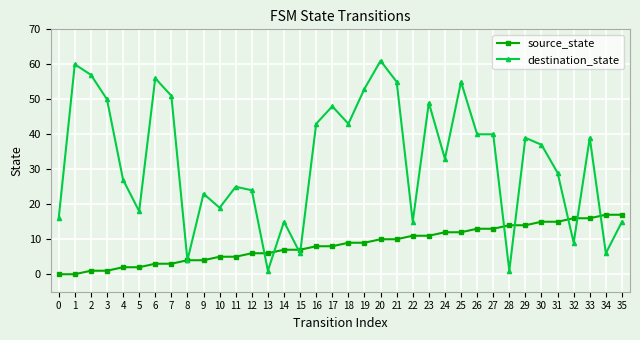

Reading left to right, what are all the values shown in this chart?

source_state: 0=0	1=0	2=1	3=1	4=2	5=2	6=3	7=3	8=4	9=4	10=5	11=5	12=6	13=6	14=7	15=7	16=8	17=8	18=9	19=9	20=10	21=10	22=11	23=11	24=12	25=12	26=13	27=13	28=14	29=14	30=15	31=15	32=16	33=16	34=17	35=17
destination_state: 0=16	1=60	2=57	3=50	4=27	5=18	6=56	7=51	8=4	9=23	10=19	11=25	12=24	13=1	14=15	15=6	16=43	17=48	18=43	19=53	20=61	21=55	22=15	23=49	24=33	25=55	26=40	27=40	28=1	29=39	30=37	31=29	32=9	33=39	34=6	35=15